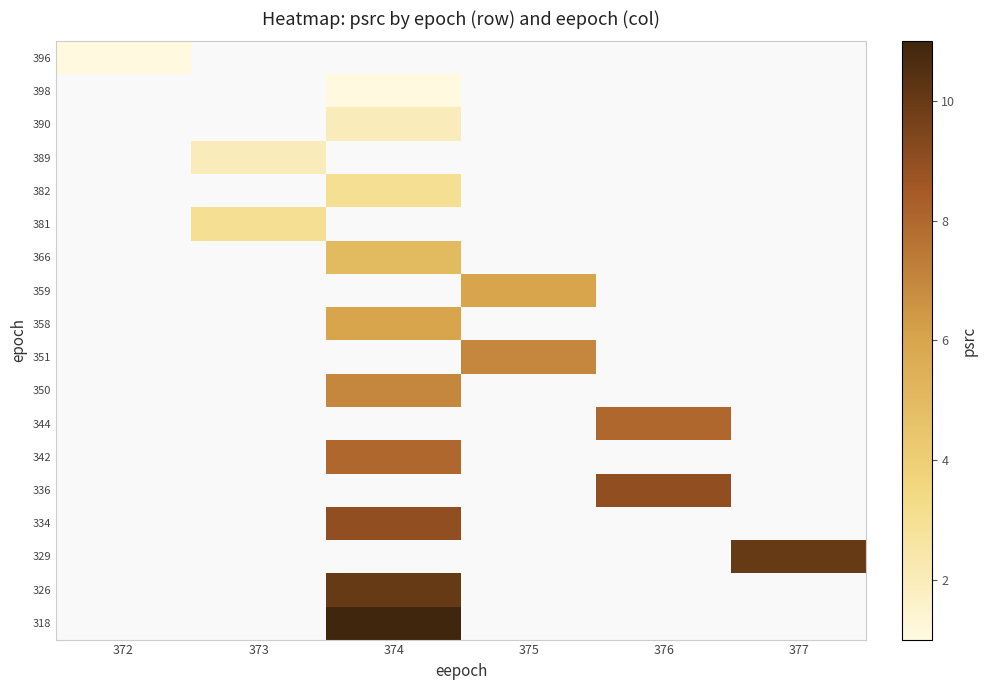

How many positive values does the 390 series have?

1